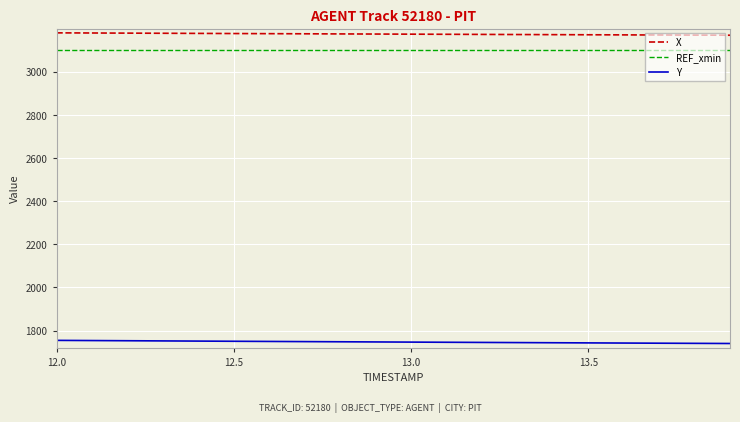

What is the minimum value shown in the chart?

1740.7